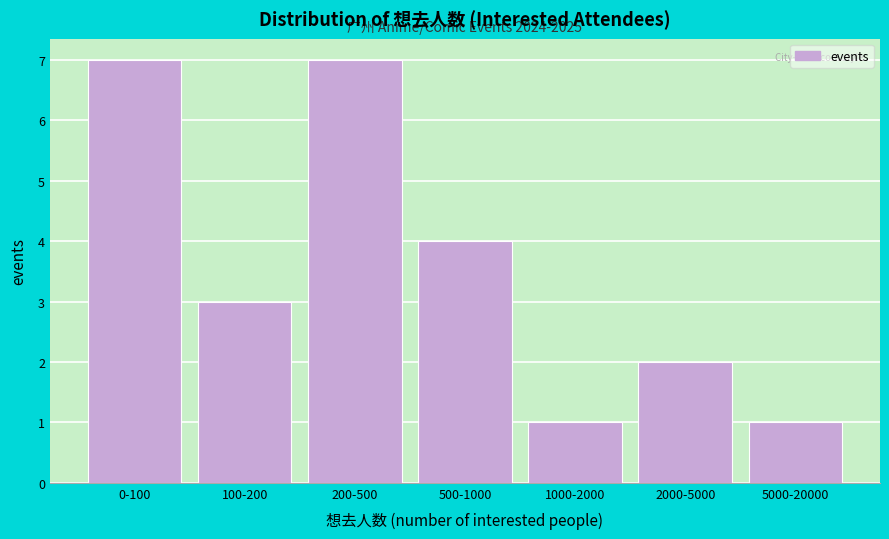

Reading left to right, list all the values displayed in this chart.

0-100=7	100-200=3	200-500=7	500-1000=4	1000-2000=1	2000-5000=2	5000-20000=1